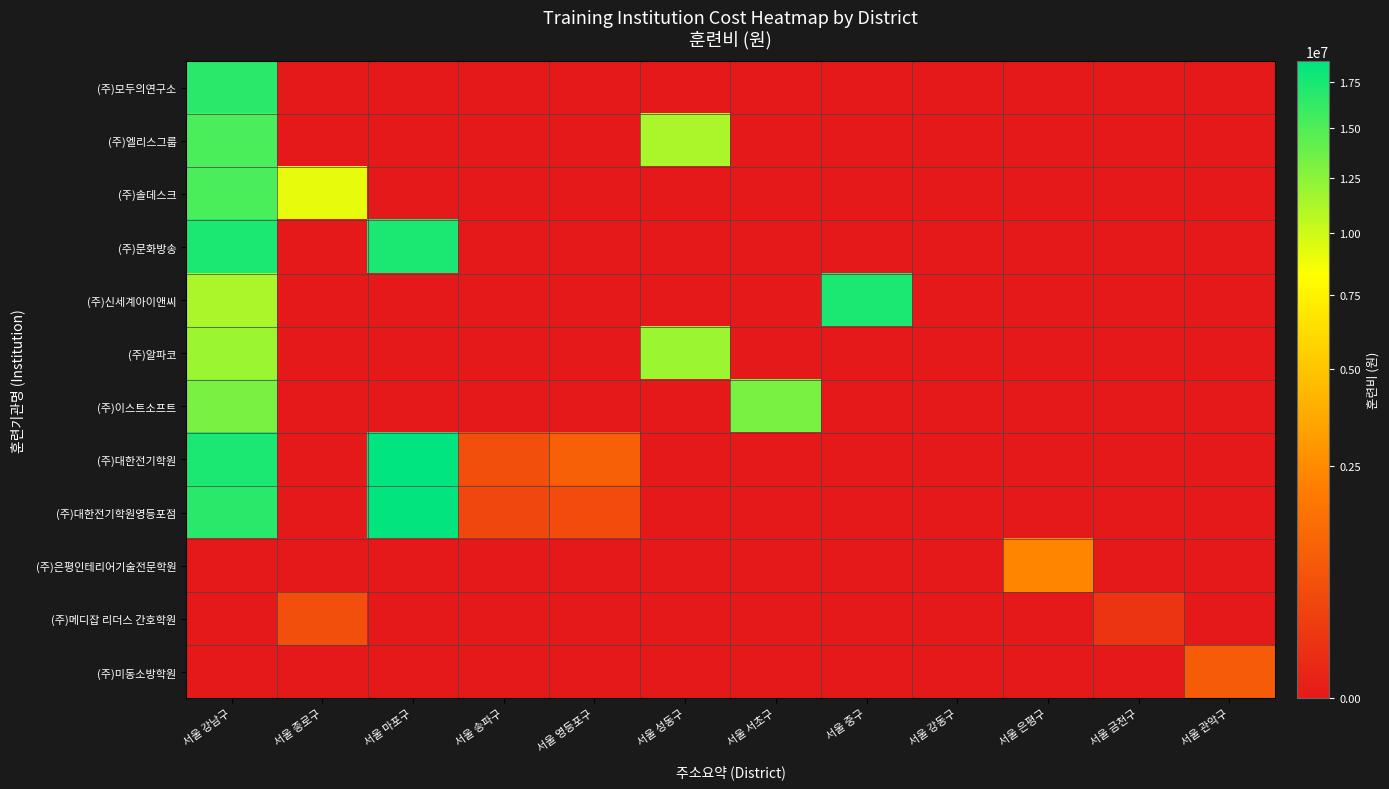

Which label corresponds to the largest value in the chart?

서울 마포구